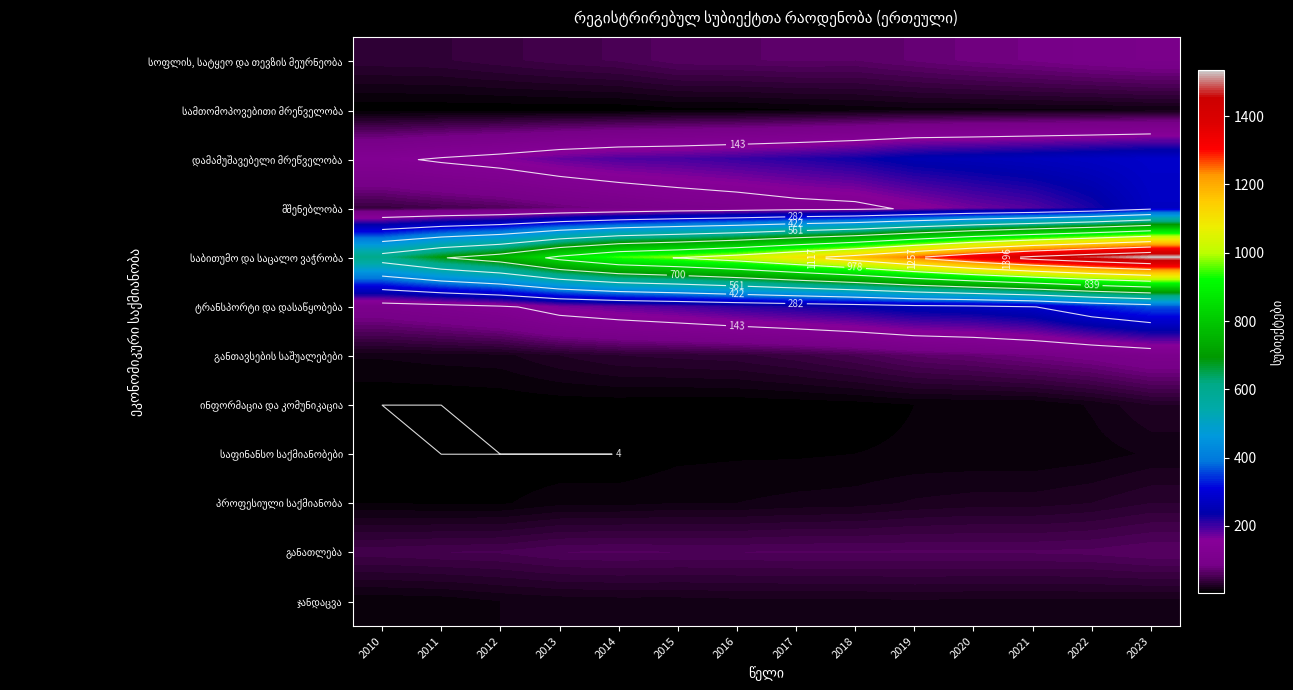

What is the difference between the maximum and second lowest values in the საფინანსო საქმიანობები series?

13